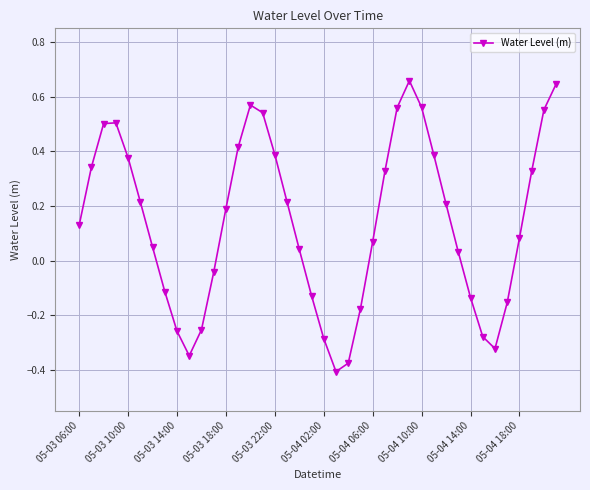

True or false: the data has more than 1 interior local peaks.

True